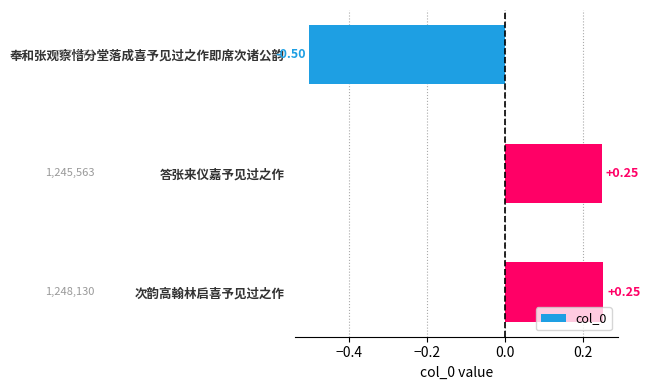

What is the change in value from 奉和张观察惜分堂落成喜予见过之作即席次诸公韵 to 次韵高翰林启喜予见过之作?

+0.8